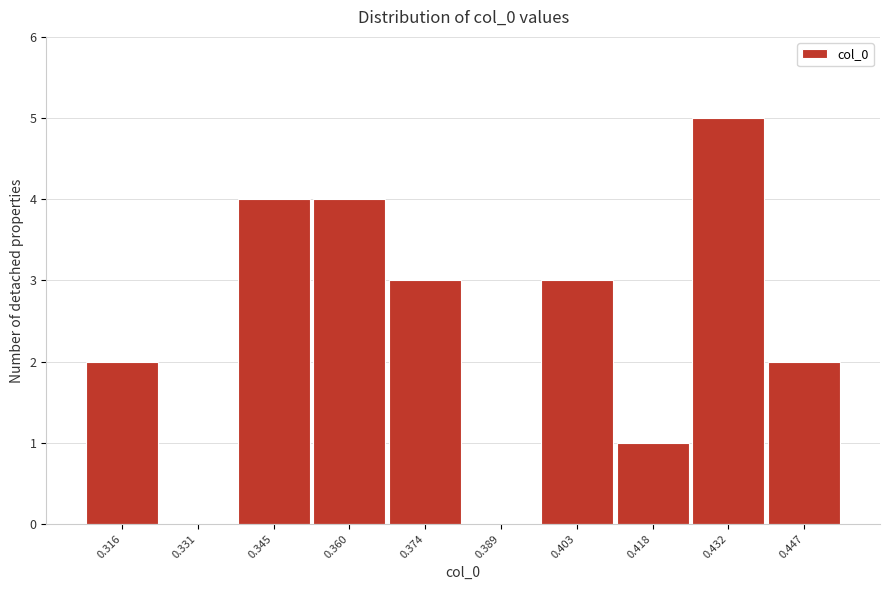

Reading left to right, list all the values displayed in this chart.

0.316=2	0.331=0	0.345=4	0.360=4	0.374=3	0.389=0	0.403=3	0.418=1	0.432=5	0.447=2